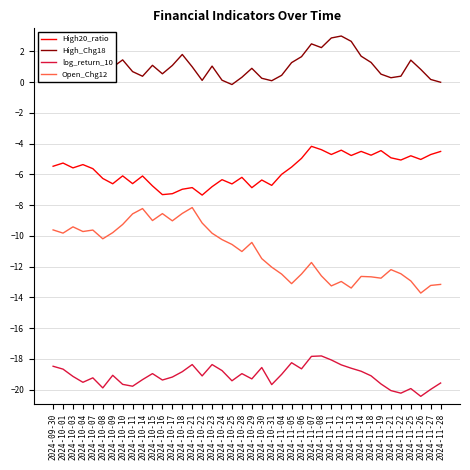

True or false: Open_Chg12 and High_Chg18 cross at least once.

False